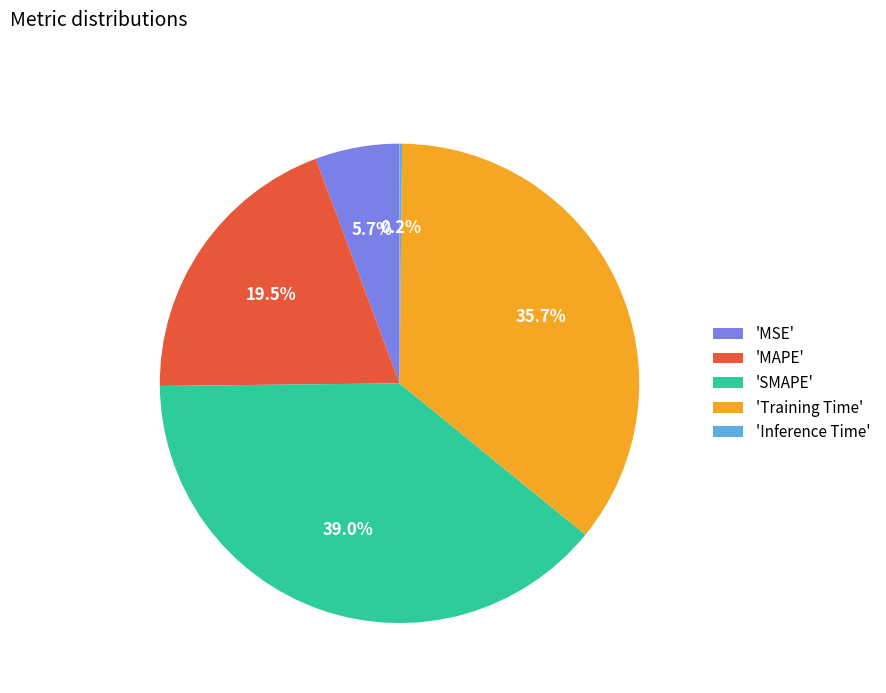

Combined, do 'MSE' and 'MAPE' account for over 50%?

No